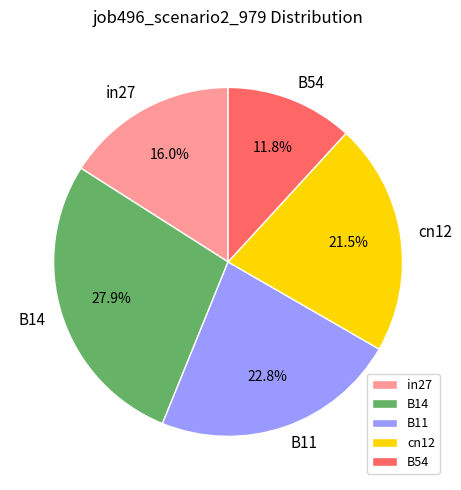

To the nearest percent, what percentage of the pie is B54?

12%